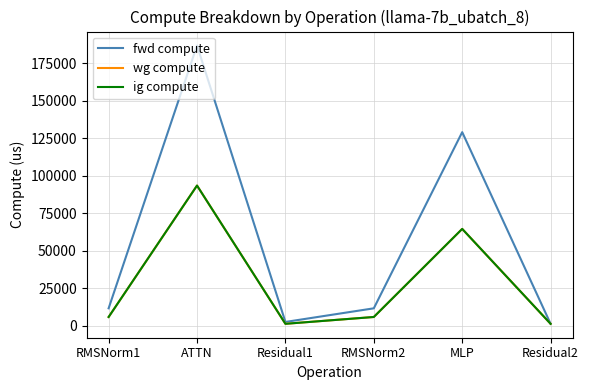

Does the chart have visible grid lines?

Yes